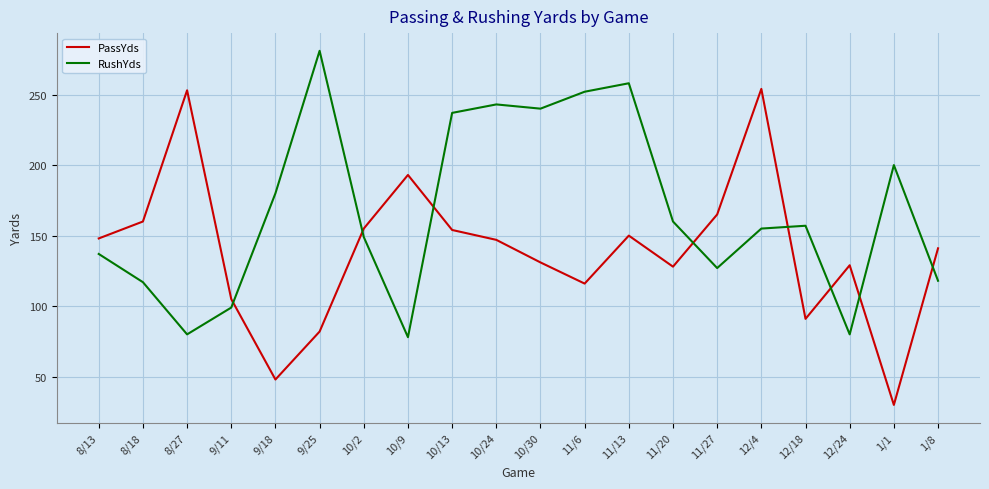

Where is PassYds nearest to the value 142?

1/8